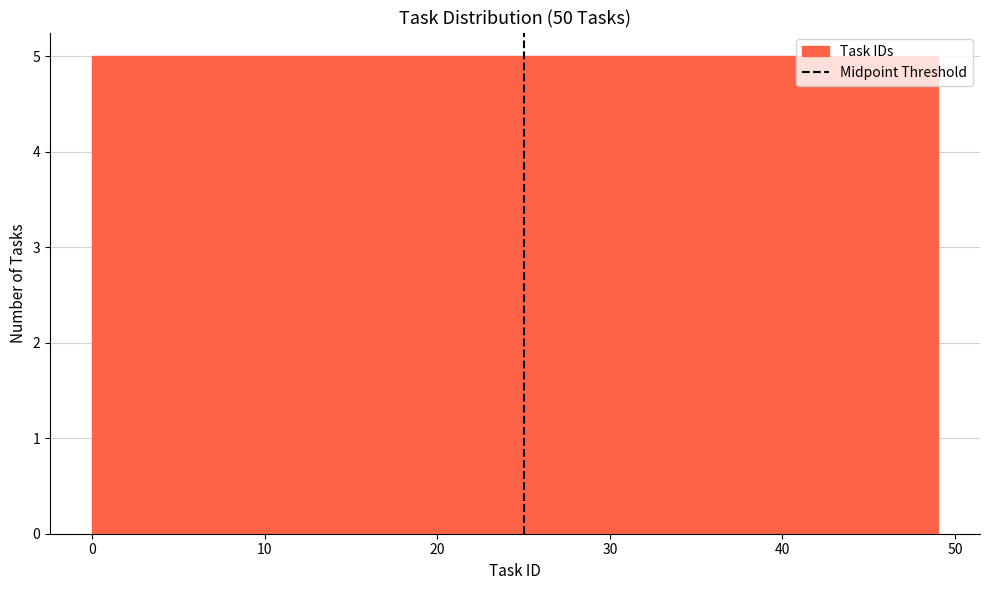

Reading left to right, list every bar in this chart as the range it spans on the x-axis followed by its height. Neither the bar edges nor the heights are printed on the chart, so give them approximately, as read against the axes.

0.0 to 4.9: 5
4.9 to 9.8: 5
9.8 to 14.7: 5
14.7 to 19.6: 5
19.6 to 24.5: 5
24.5 to 29.4: 5
29.4 to 34.3: 5
34.3 to 39.2: 5
39.2 to 44.1: 5
44.1 to 49.0: 5